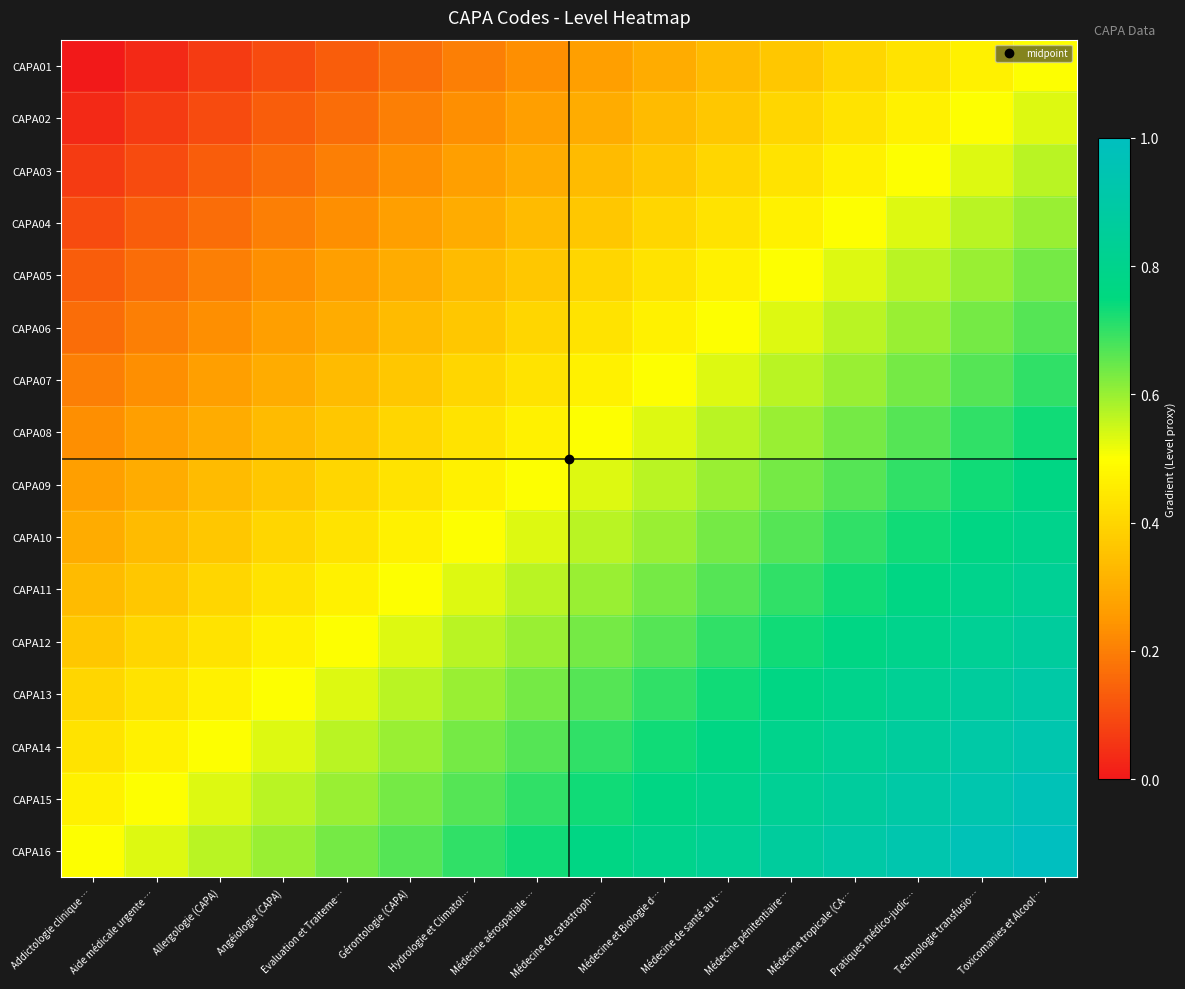

Rank the series by their maximum value, from lowest to highest.

CAPA01, CAPA02, CAPA03, CAPA04, CAPA05, CAPA06, CAPA07, CAPA08, CAPA09, CAPA10, CAPA11, CAPA12, CAPA13, CAPA14, CAPA15, CAPA16